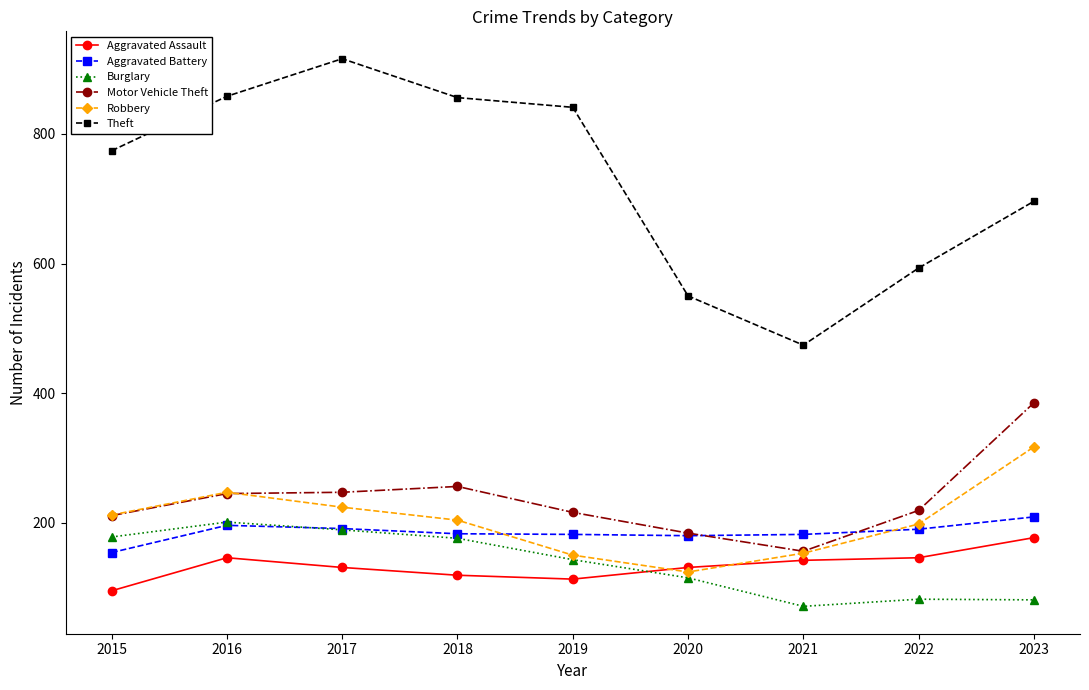

Is it true that Motor Vehicle Theft equals 81 at 2021?

False